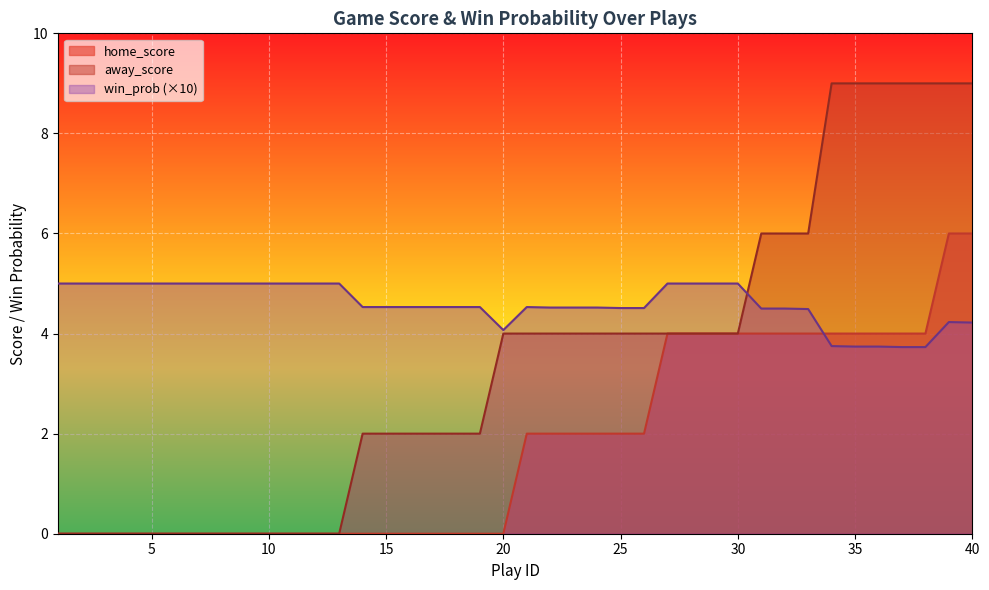

At which category is the sum across all series the highest?

39